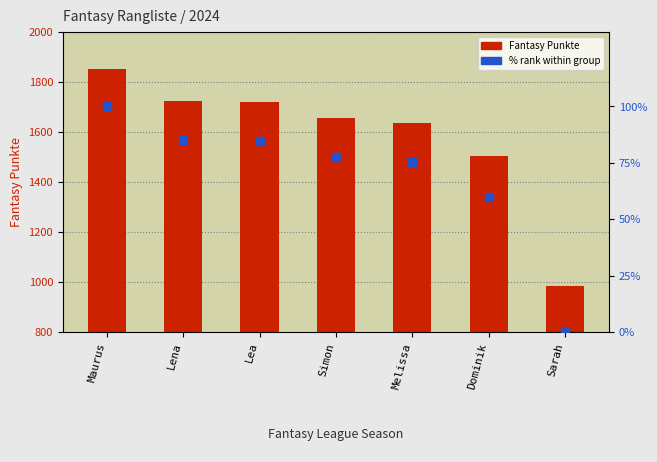

At which category is the sum across all series the highest?

Maurus